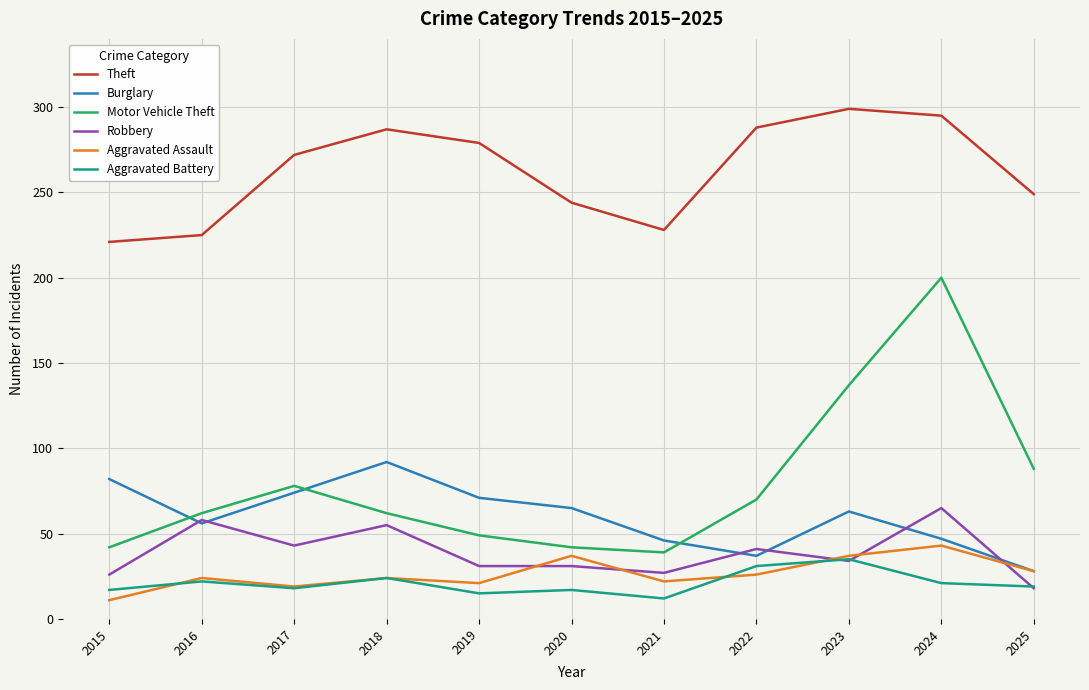

At which category is the sum across all series the highest?

2024